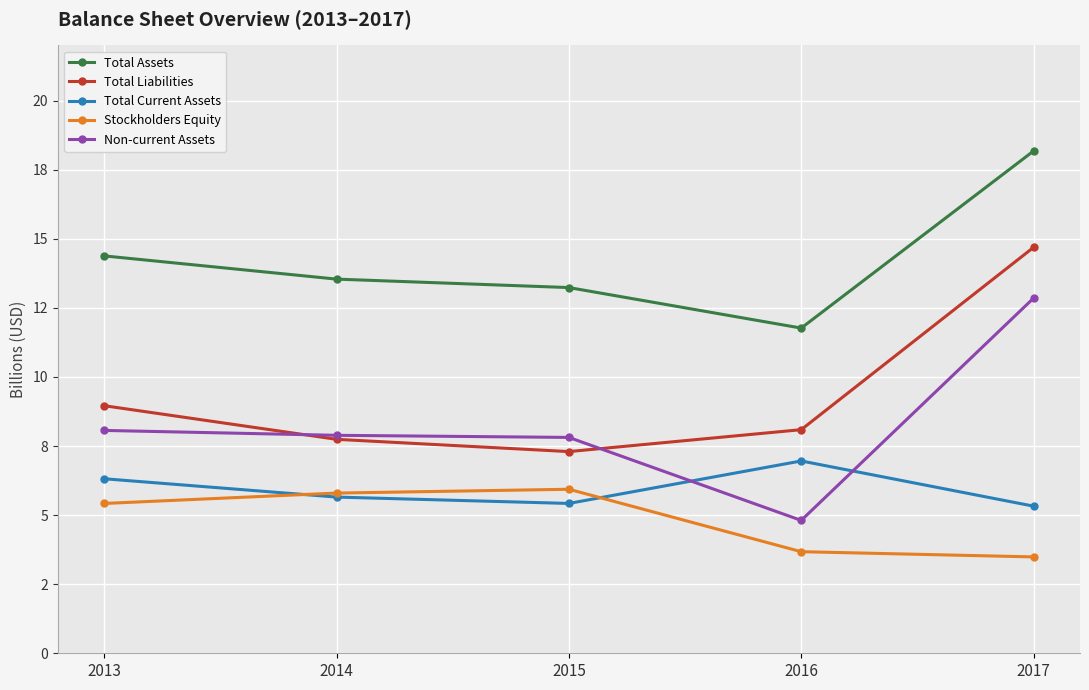

At which label is Total Assets closest to 14?

2013